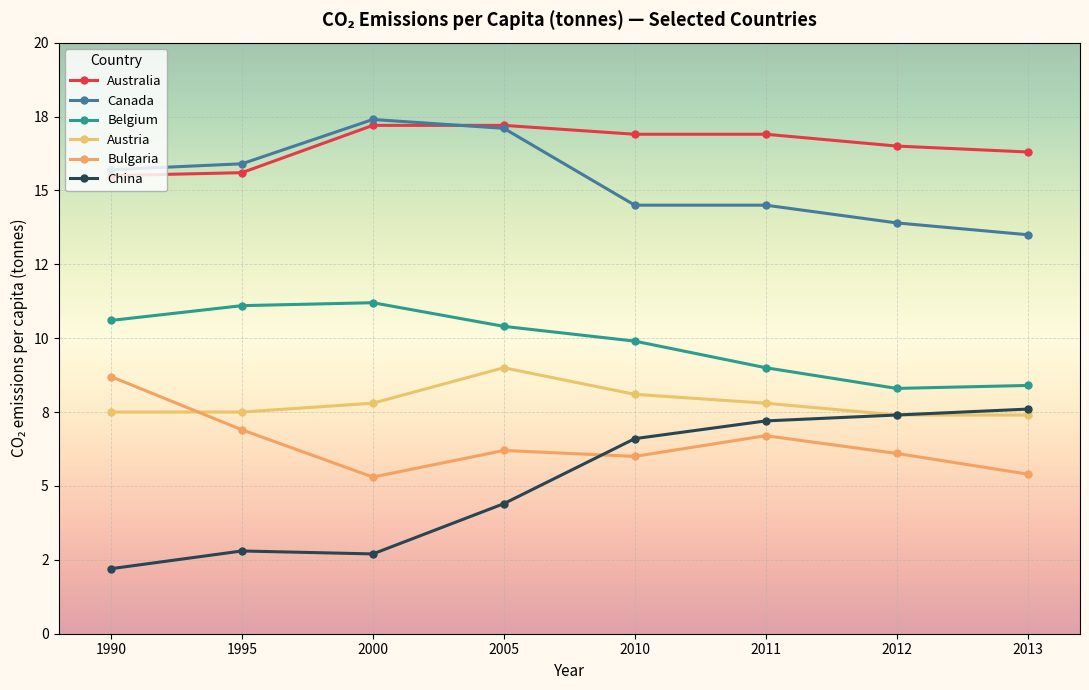

Reading left to right, extract all data points from this chart.

Australia: 15.5	15.6	17.2	17.2	16.9	16.9	16.5	16.3
Canada: 15.7	15.9	17.4	17.1	14.5	14.5	13.9	13.5
Belgium: 10.6	11.1	11.2	10.4	9.9	9.0	8.3	8.4
Austria: 7.5	7.5	7.8	9.0	8.1	7.8	7.4	7.4
Bulgaria: 8.7	6.9	5.3	6.2	6.0	6.7	6.1	5.4
China: 2.2	2.8	2.7	4.4	6.6	7.2	7.4	7.6